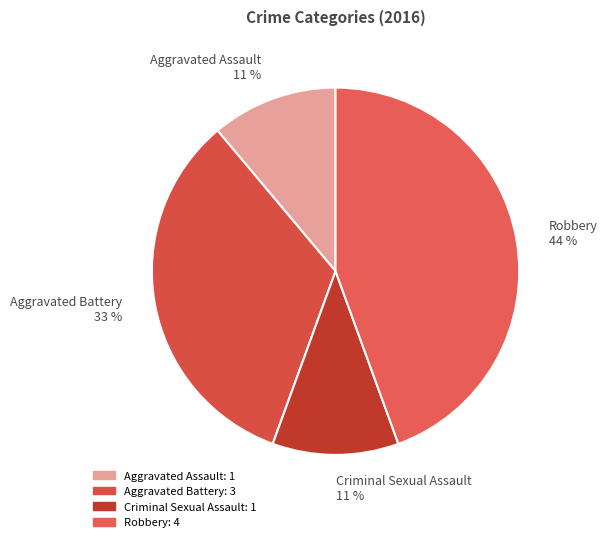

To the nearest percent, what is the combined percentage of Criminal Sexual Assault 11 % and Robbery 44 %?

56%